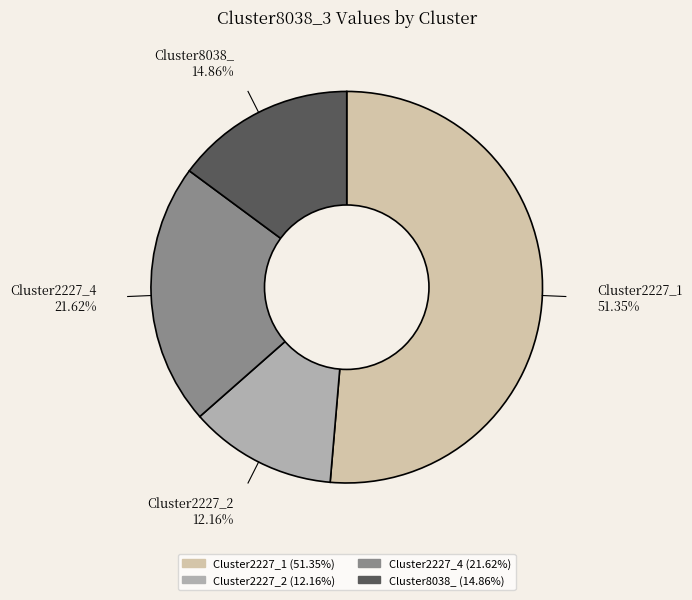

What percentage do Cluster2227_1 and Cluster8038_ together represent?

66.2%